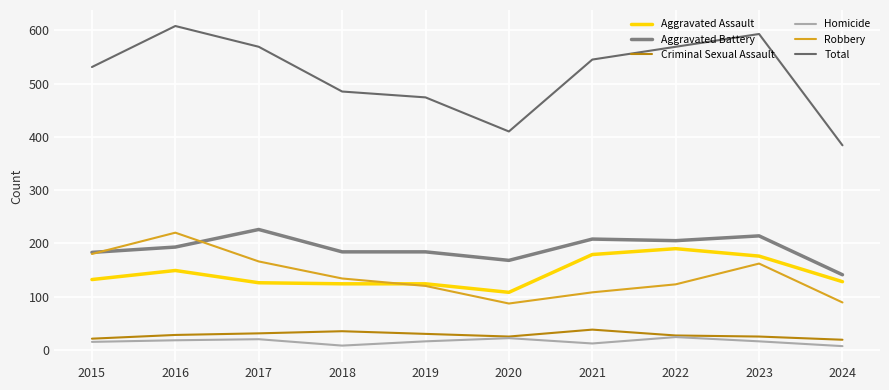

How many interior local peaks does the Robbery series have?

2